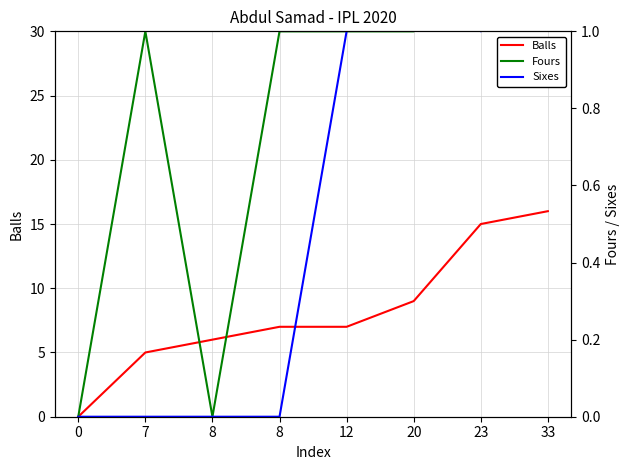

True or false: Balls and Sixes cross at least once.

False